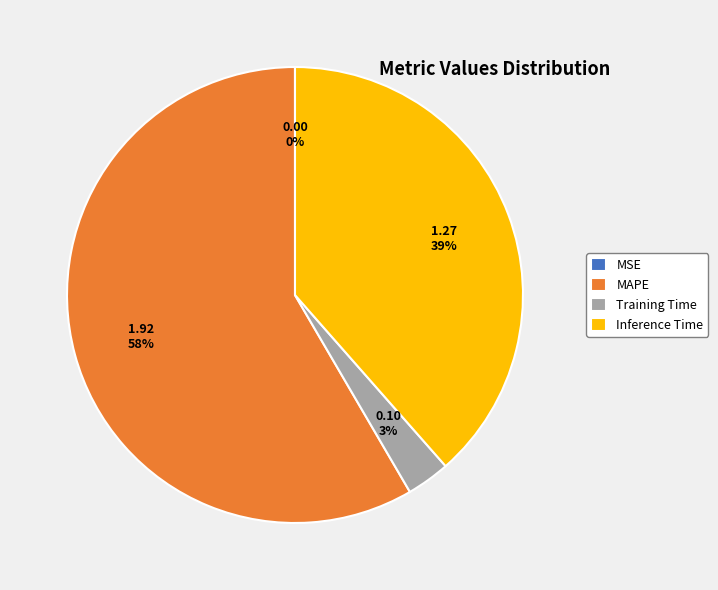

Is MAPE the majority of the pie?

Yes